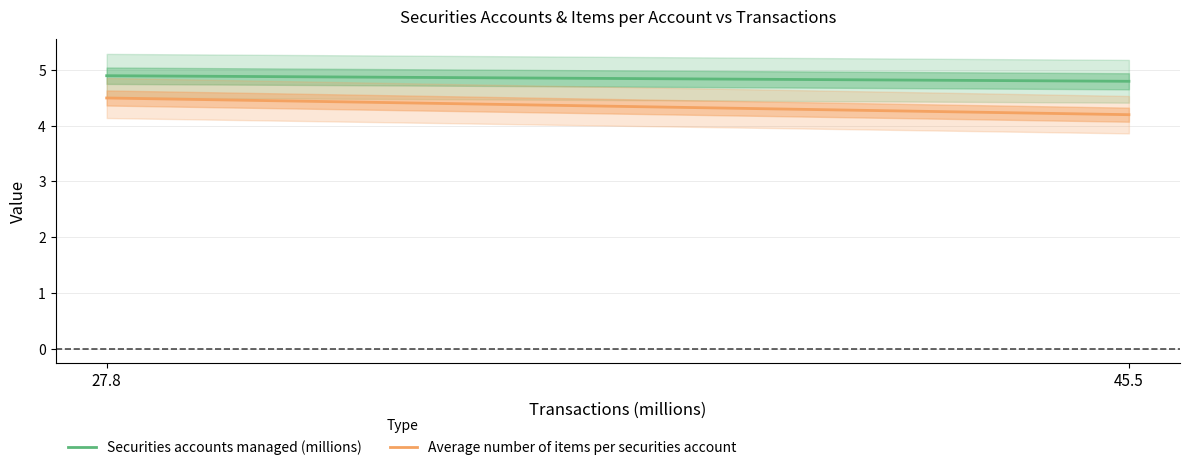

What is the average value of the Average number of items per securities account series?

4.3